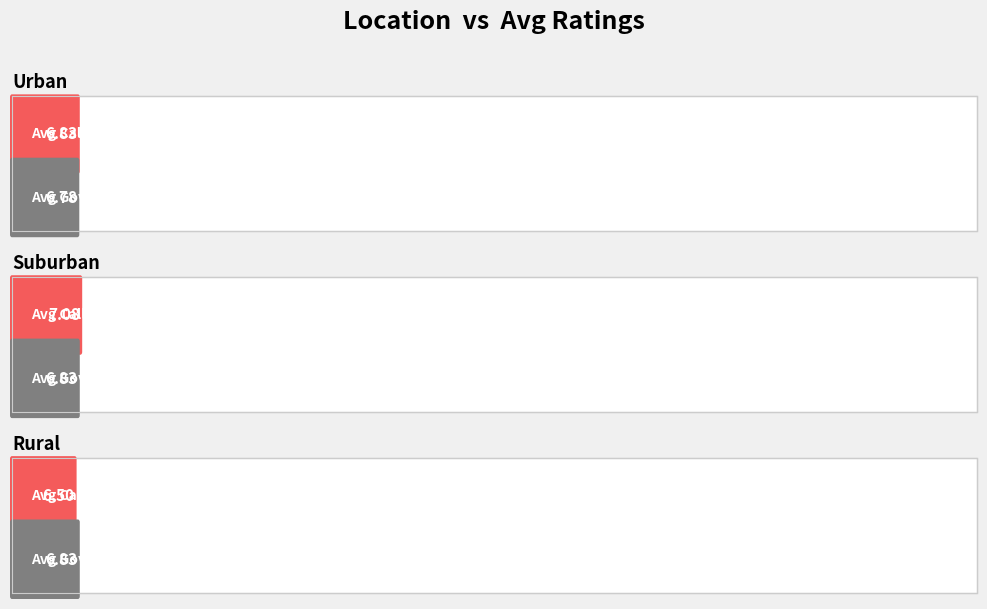

What is the maximum value shown in the chart?

7.1